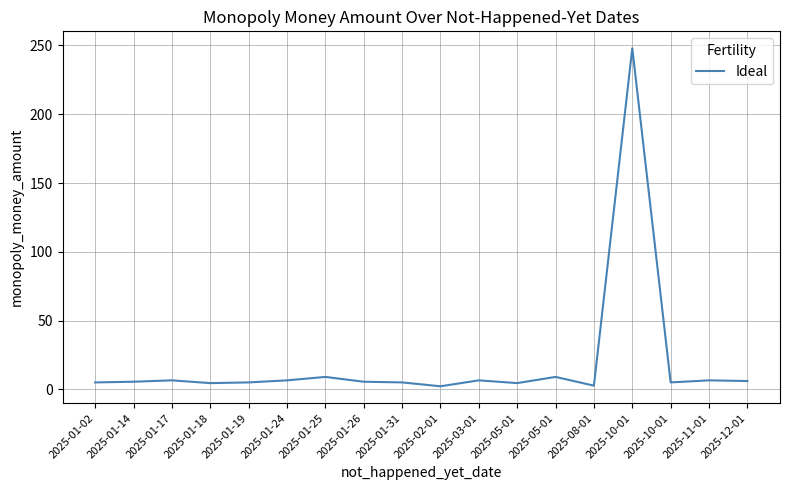

How many lines are shown in the chart?

1